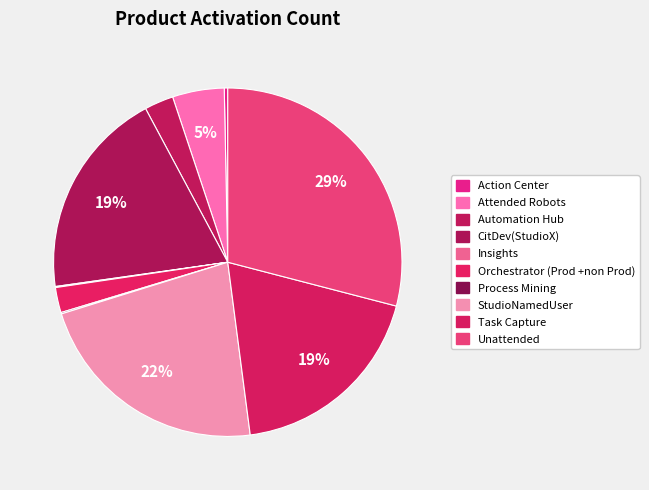

Which slice is the largest?

Unattended